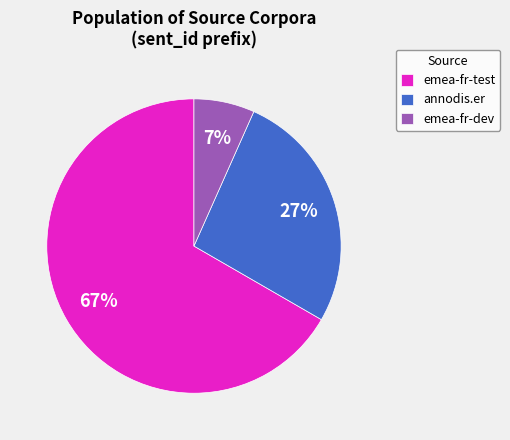

To the nearest percent, what percentage of the pie is emea-fr-dev?

7%